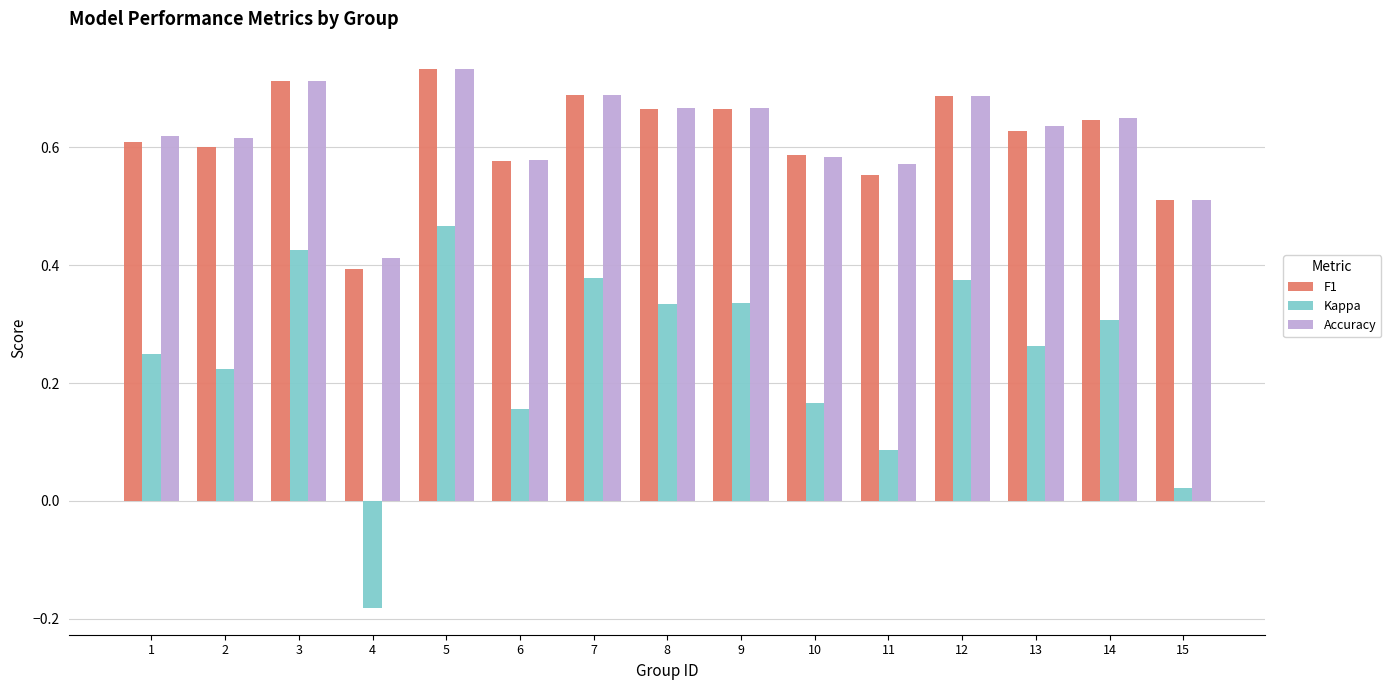

True or false: F1 has a value of 0.9 at 8.

False